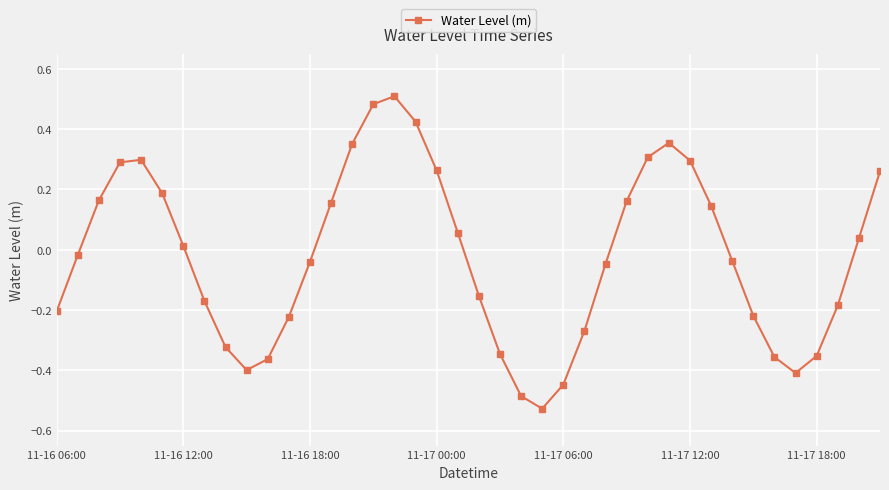

What is the difference between the maximum and second lowest values?

1.0